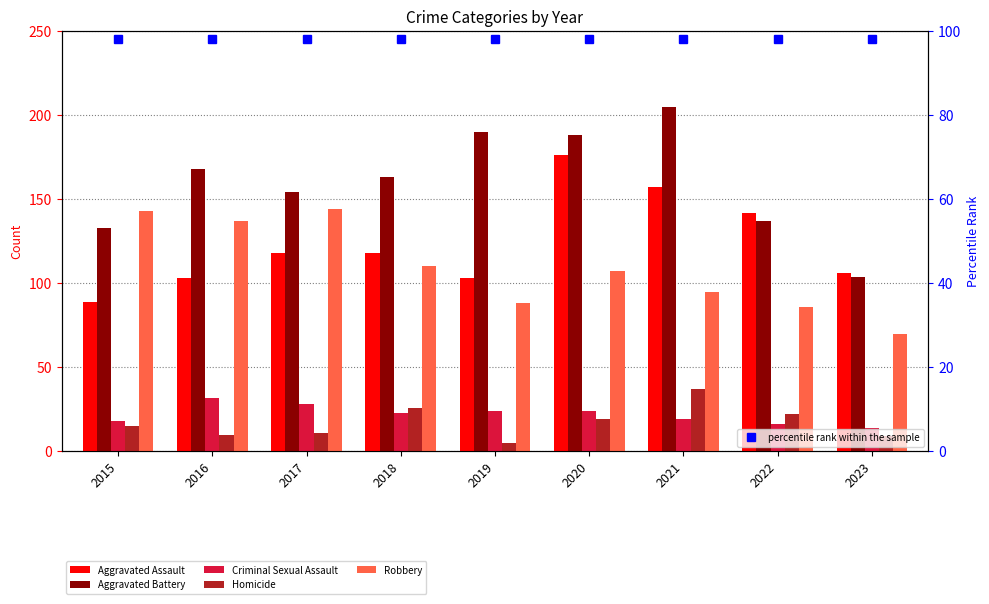

What is the sum of all Criminal Sexual Assault values?

198